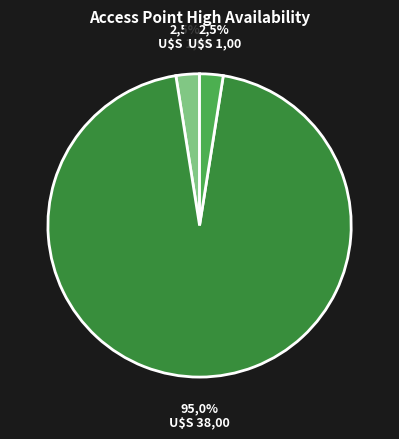

The ncap 20001 slice represents 26% of the pie. True or false?

False